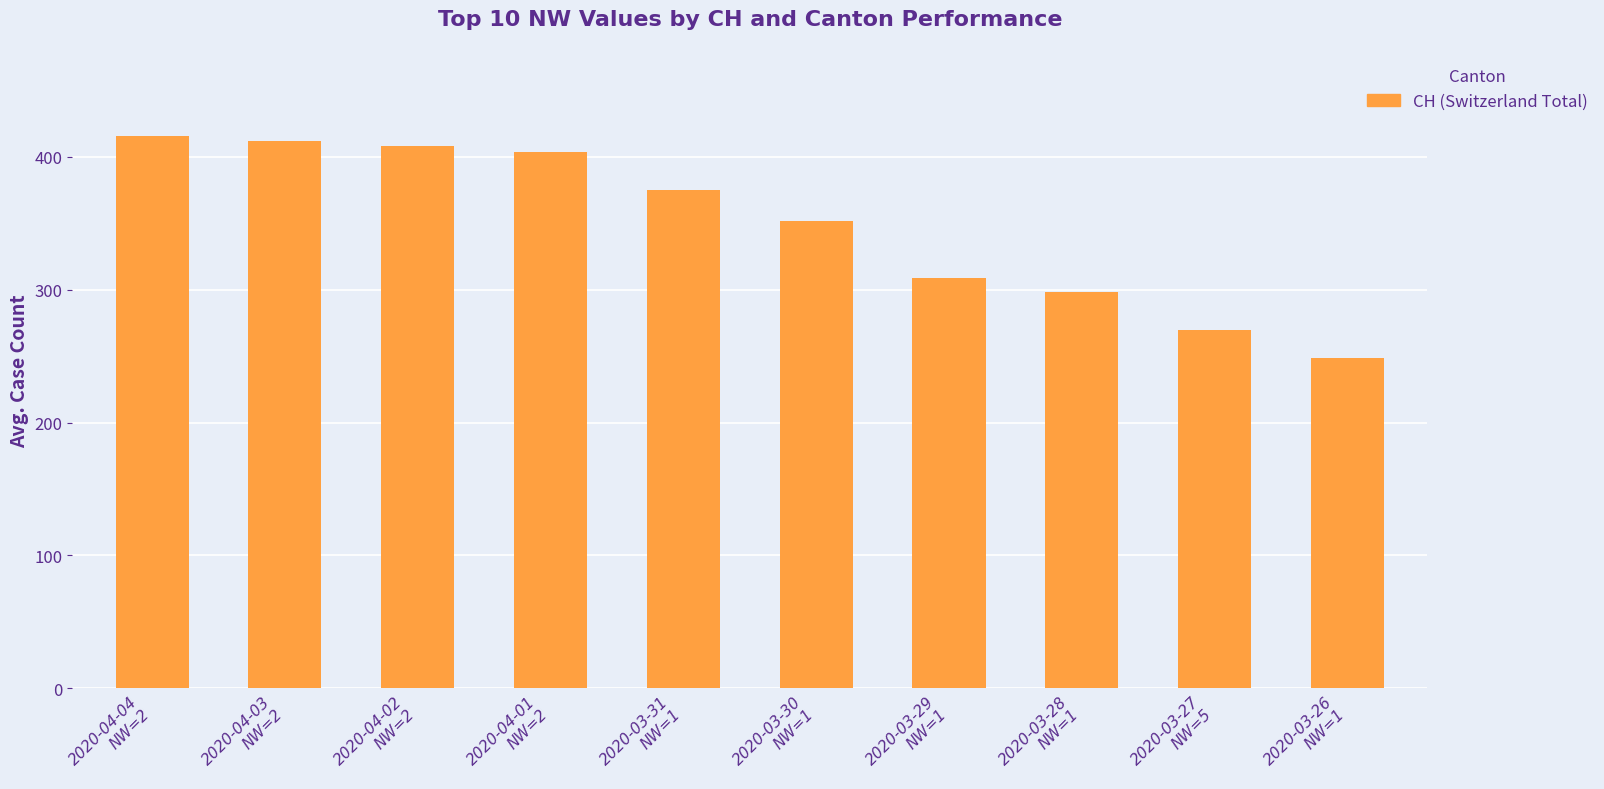

Rank the categories by value from lowest to highest.

2020-03-26
NW=1, 2020-03-27
NW=5, 2020-03-28
NW=1, 2020-03-29
NW=1, 2020-03-30
NW=1, 2020-03-31
NW=1, 2020-04-01
NW=2, 2020-04-02
NW=2, 2020-04-03
NW=2, 2020-04-04
NW=2